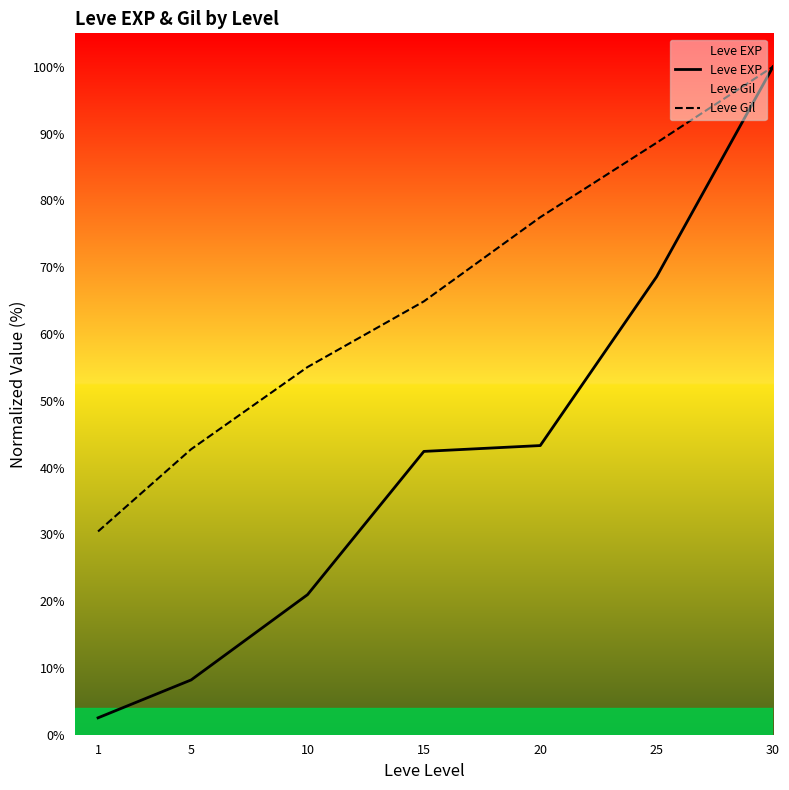

What is the value of the Leve Gil point at the 6th from the left?

88.6